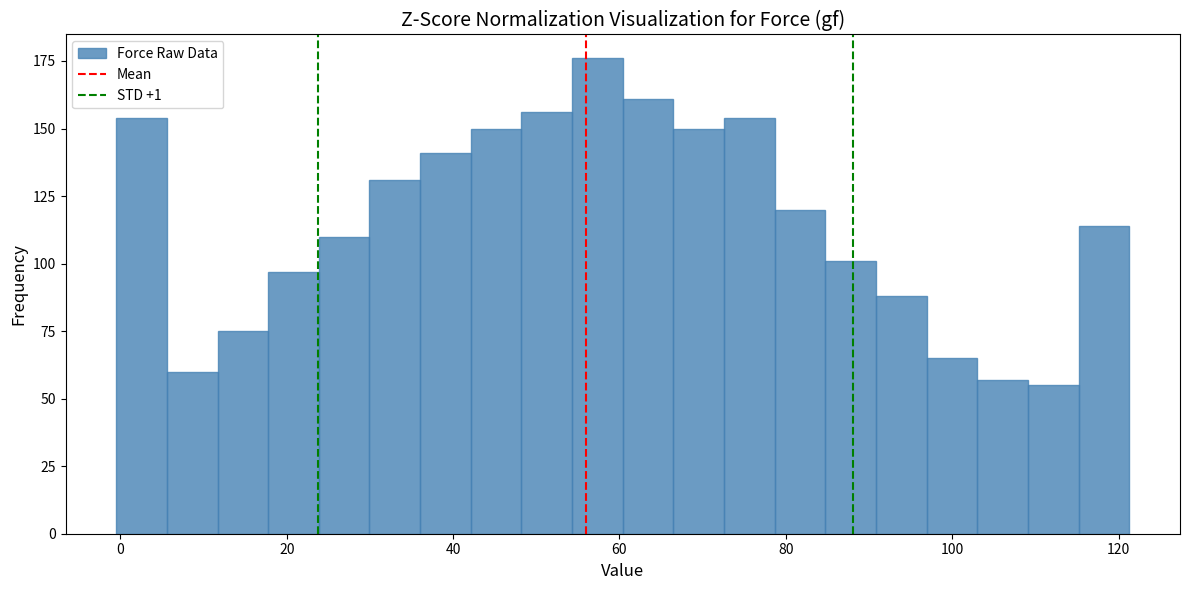

Around what value on the x-axis is the tallest bar? Give the approximate position of its centre, as read against the axis.

58